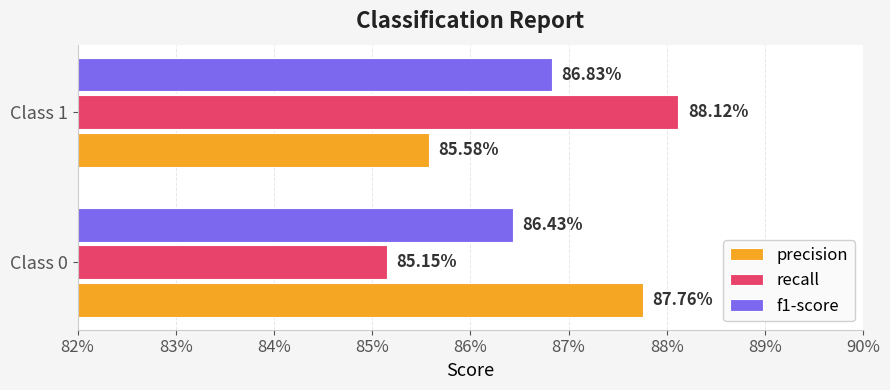

What is the average value of the recall series?

0.9